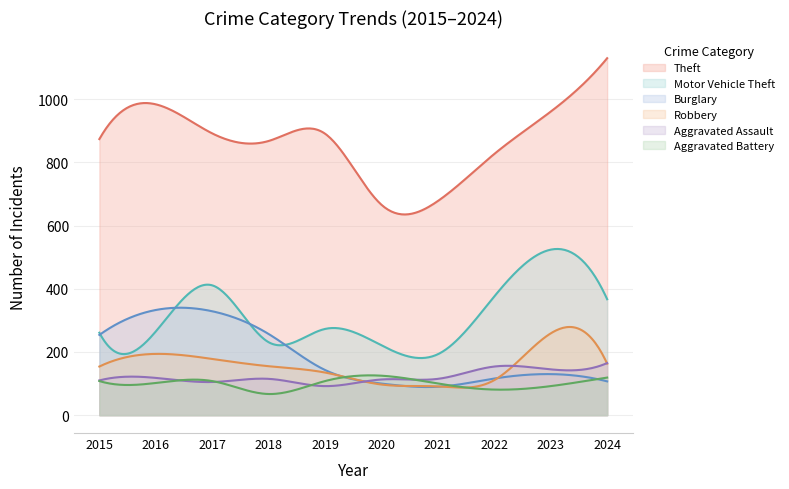

In Theft, how many points are higher than both neighbors (excluding endpoints)?

2